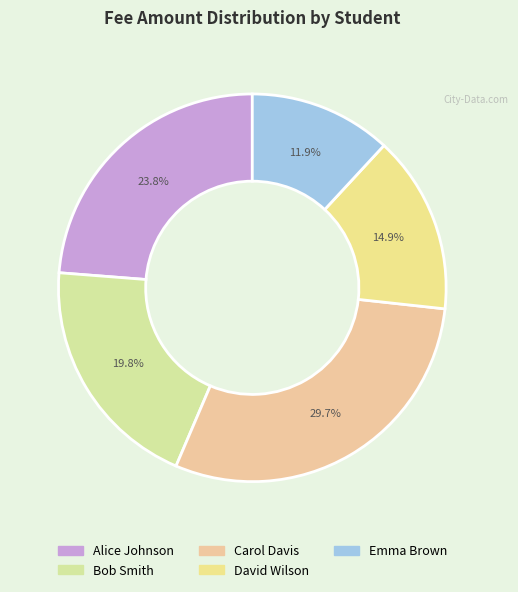

Between Bob Smith and Carol Davis, which is larger?

Carol Davis